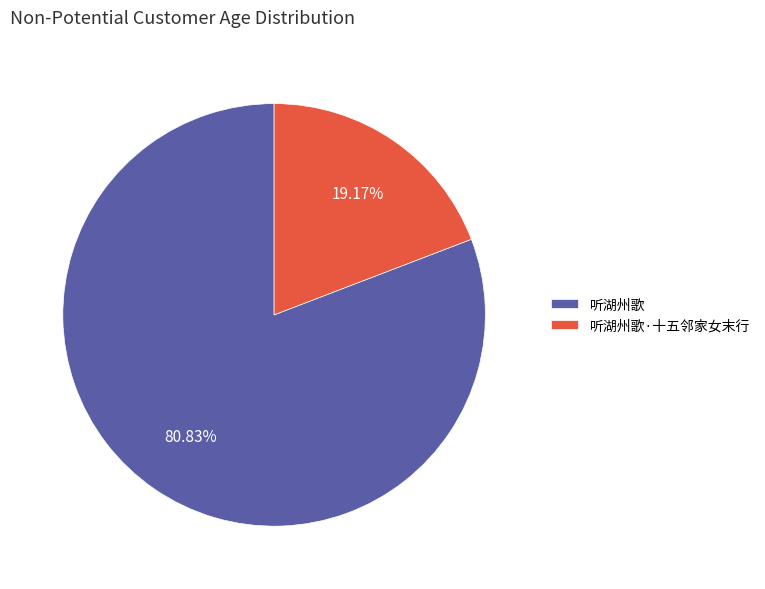

What is the total percentage of 听湖州歌 and 听湖州歌·十五邻家女末行?

100.0%